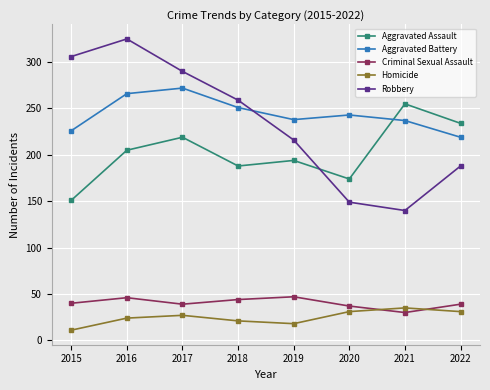

What is the average value of the Robbery series?

234